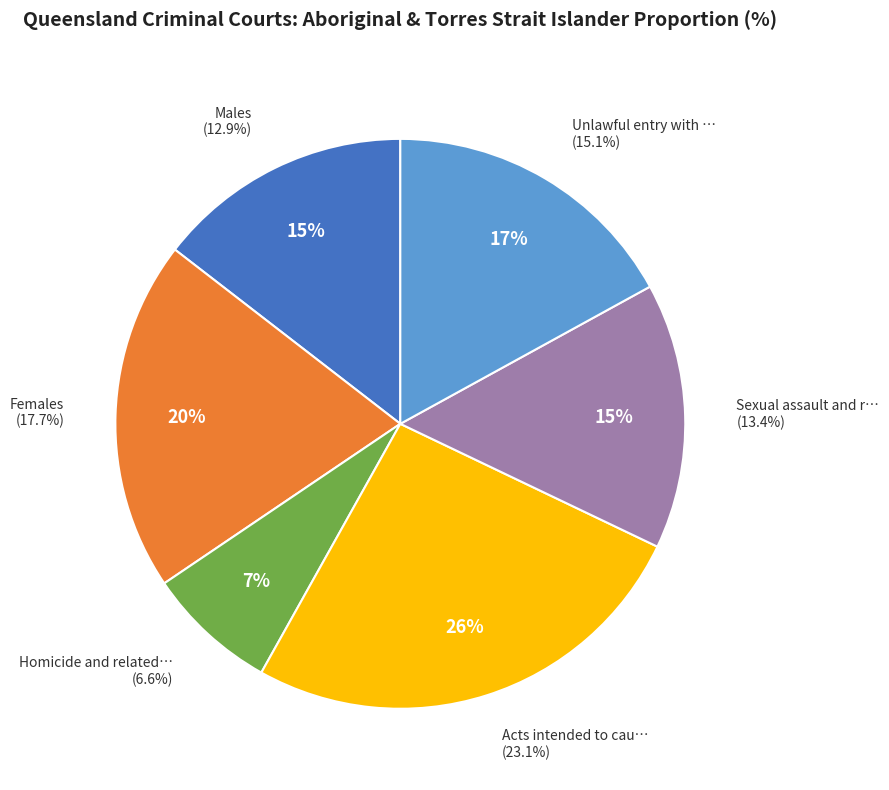

What is the ratio of the value at Acts intended to cause injury to the value at Sexual assault and related offences?

1.7